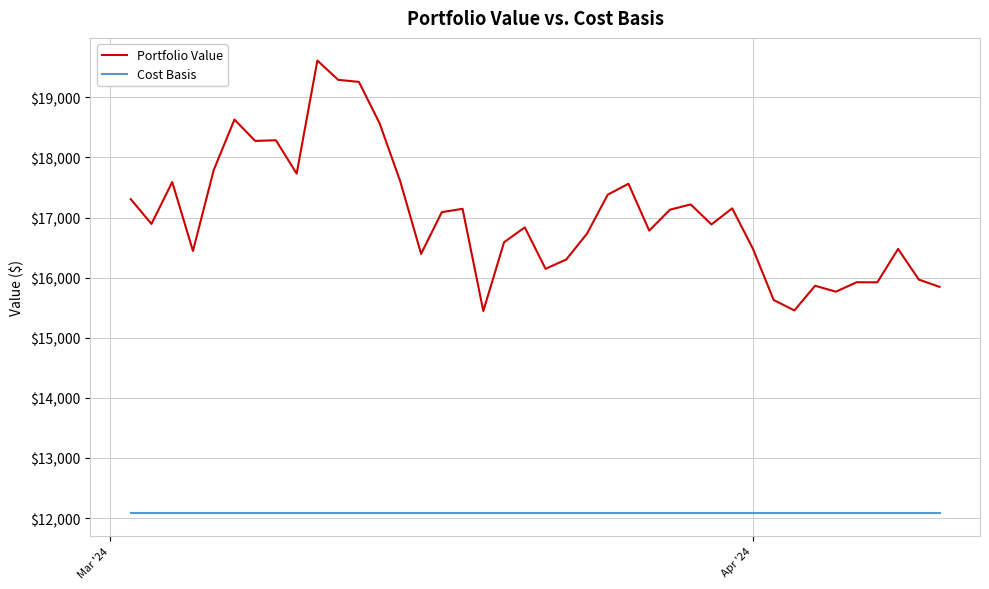

Count the number of categories in the chart.

40